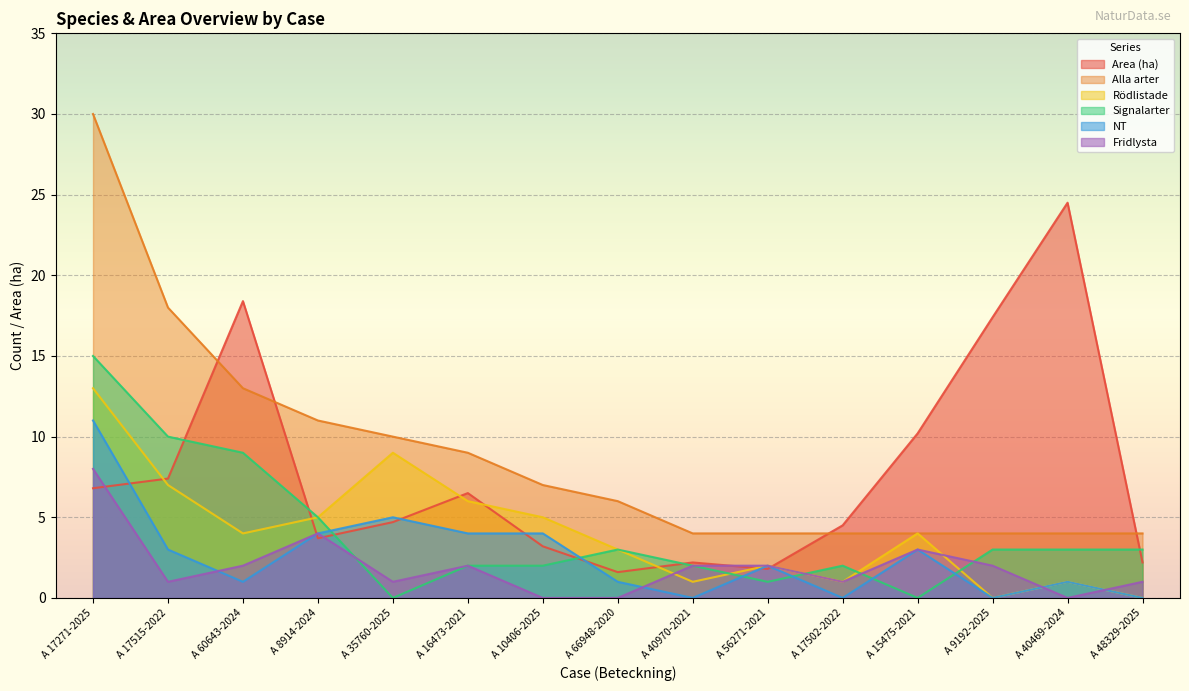

What is the average value of the NT series?

2.6